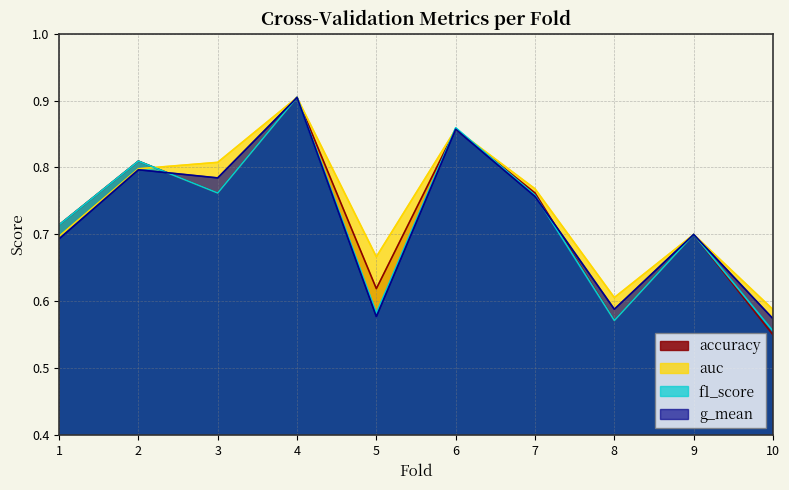

What are all the series names shown in the legend?

accuracy, auc, f1_score, g_mean